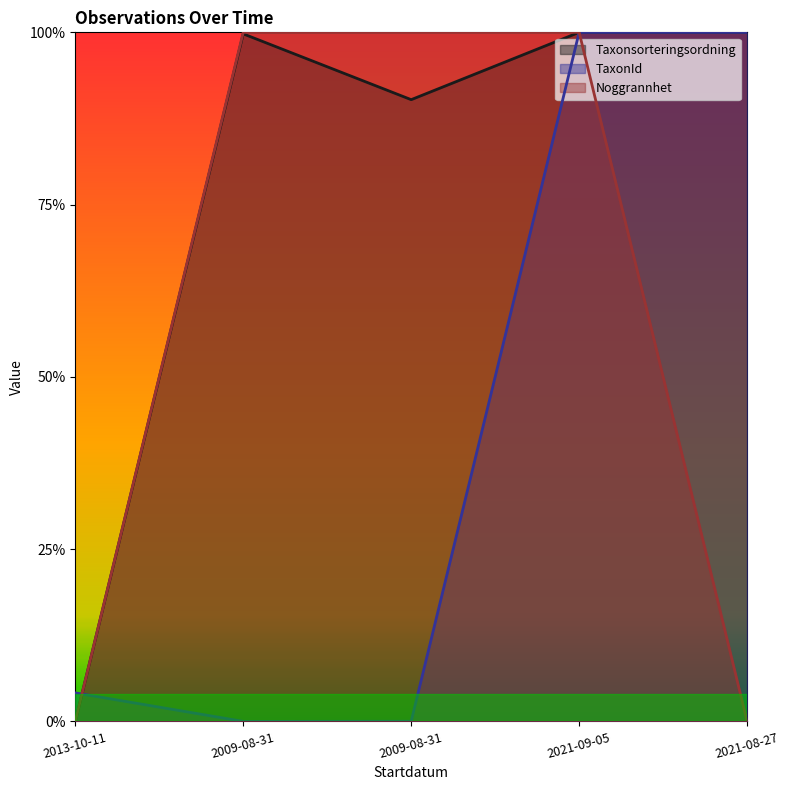

What is the average value of the Noggrannhet series?

0.6